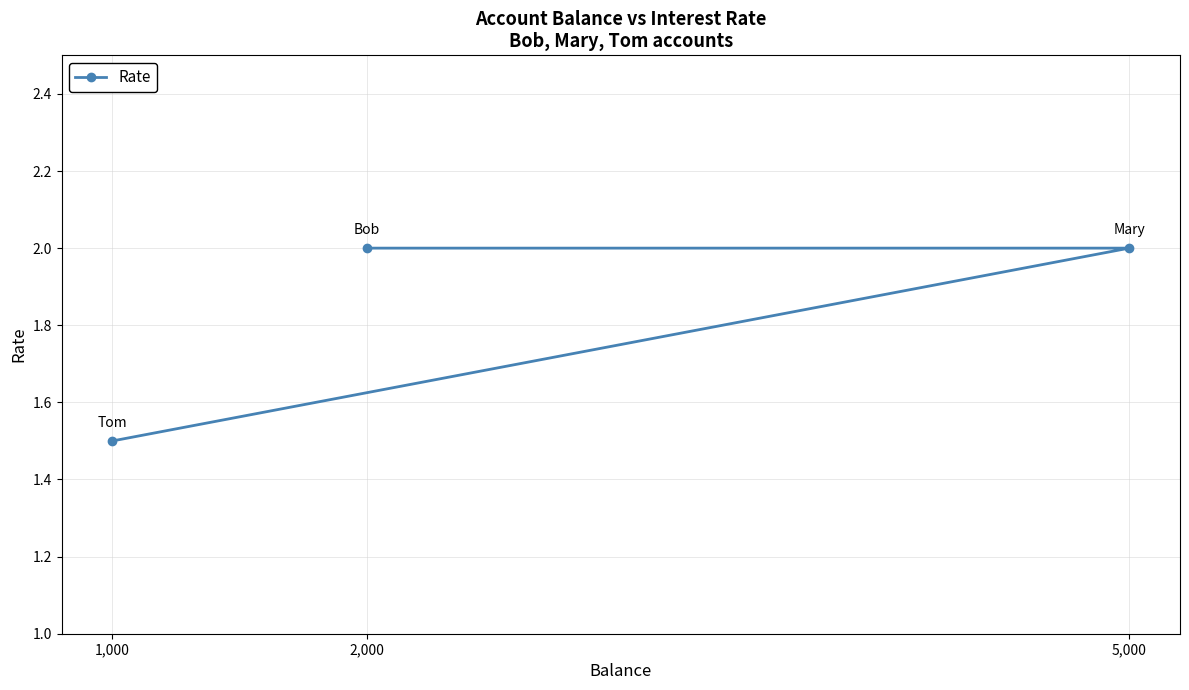

What is the average value?

1.8